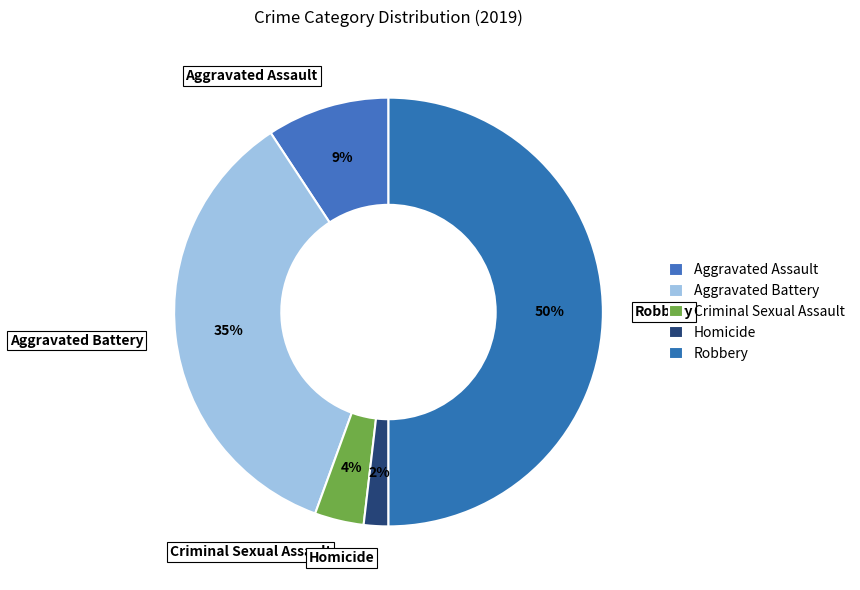

Which has a higher value, Robbery or Homicide?

Robbery